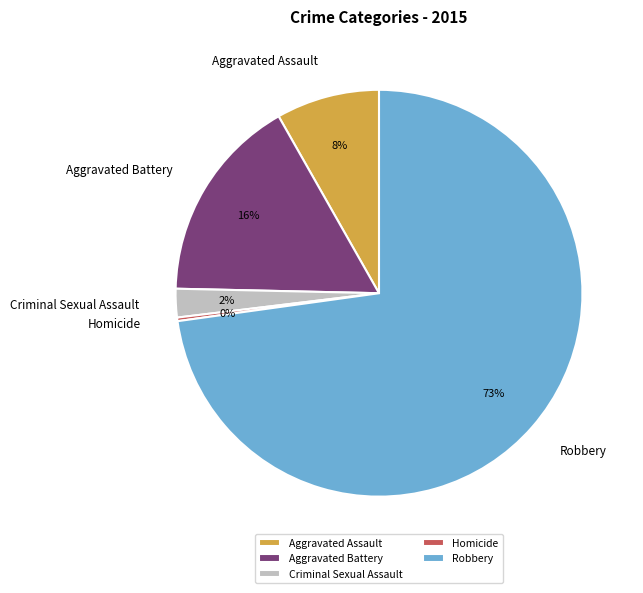

To the nearest percent, what is the difference between the Aggravated Assault and Aggravated Battery slice percentages?

8%